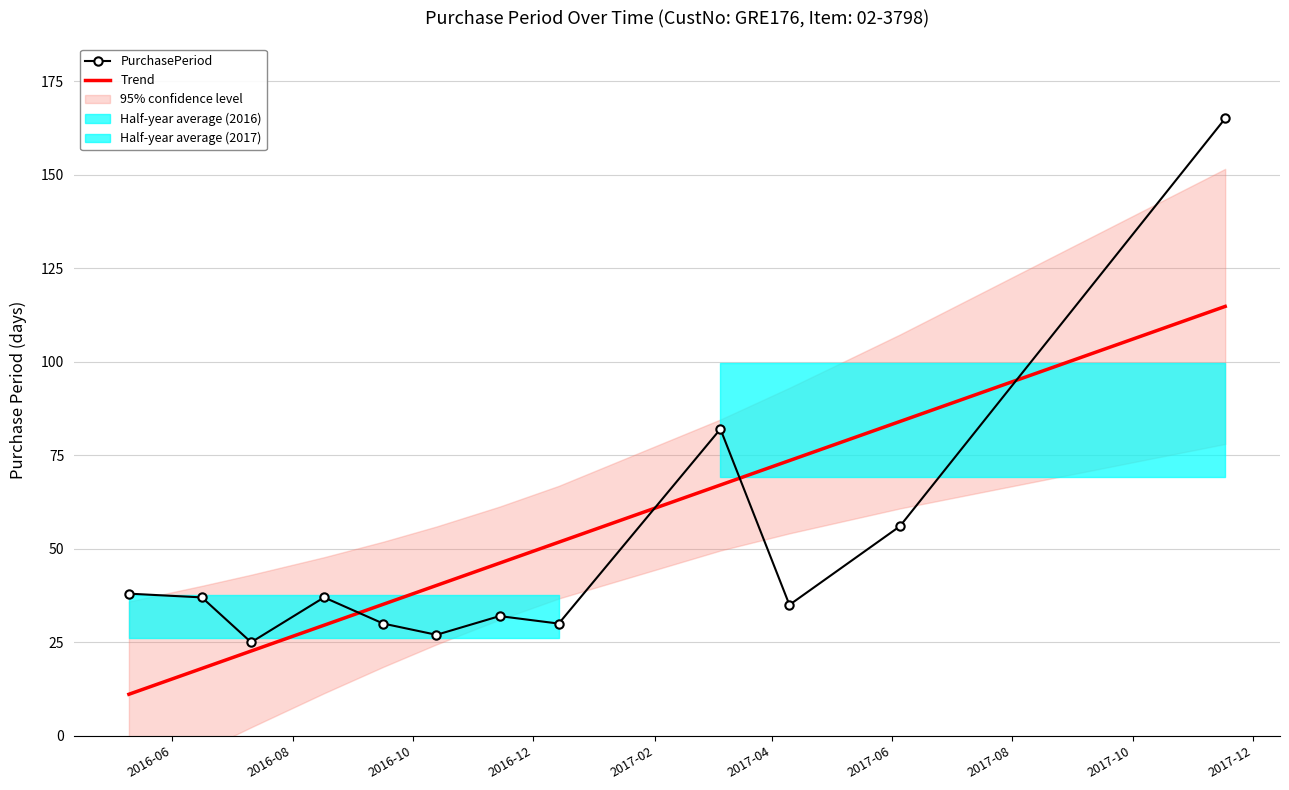

What is the lowest value of the Trend series?

11.1